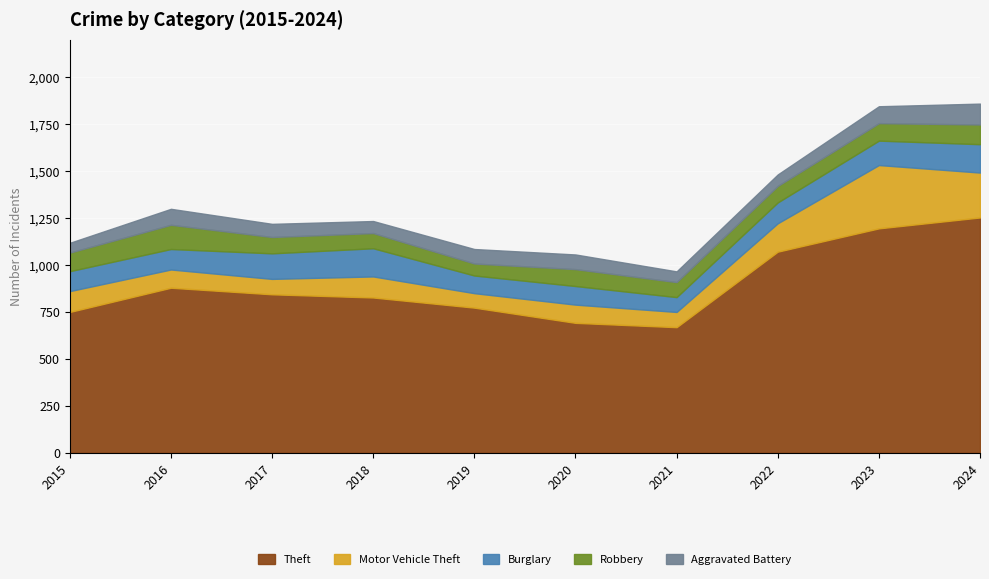

The value of Burglary at 2016 is 41. True or false?

False